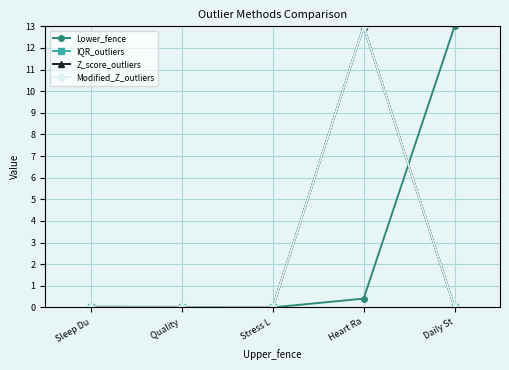

Which series has the largest total across all categories?

Lower_fence